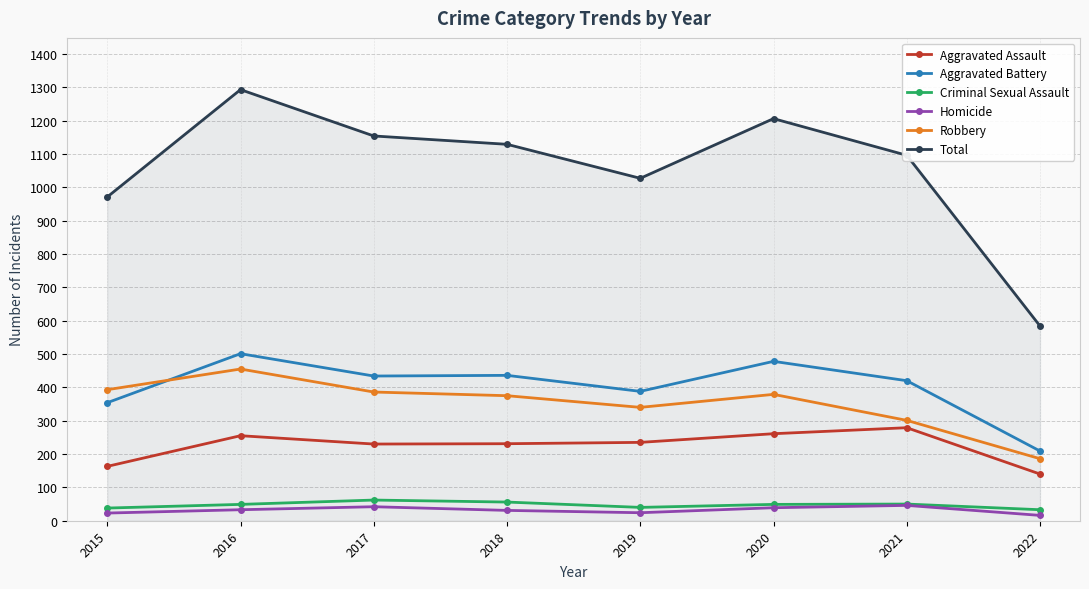

What is the spread (max minus min) of values at 2015?

948